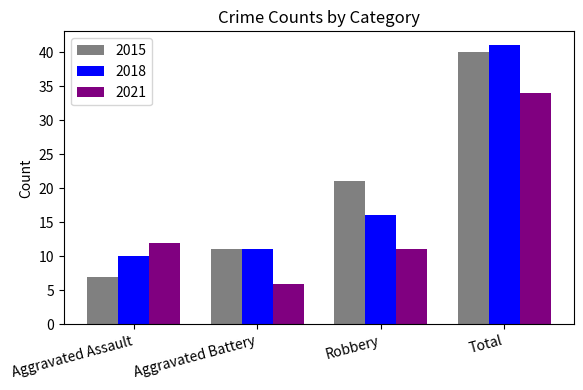

Is the value of 2021 at Total greater than the value of 2018 at Aggravated Battery?

Yes